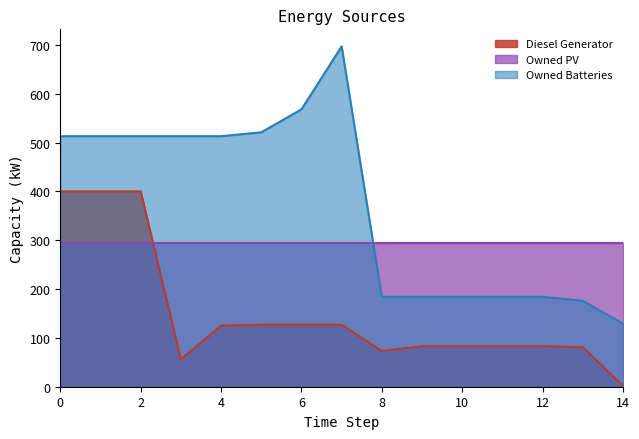

How many categories are shown in the chart?

15